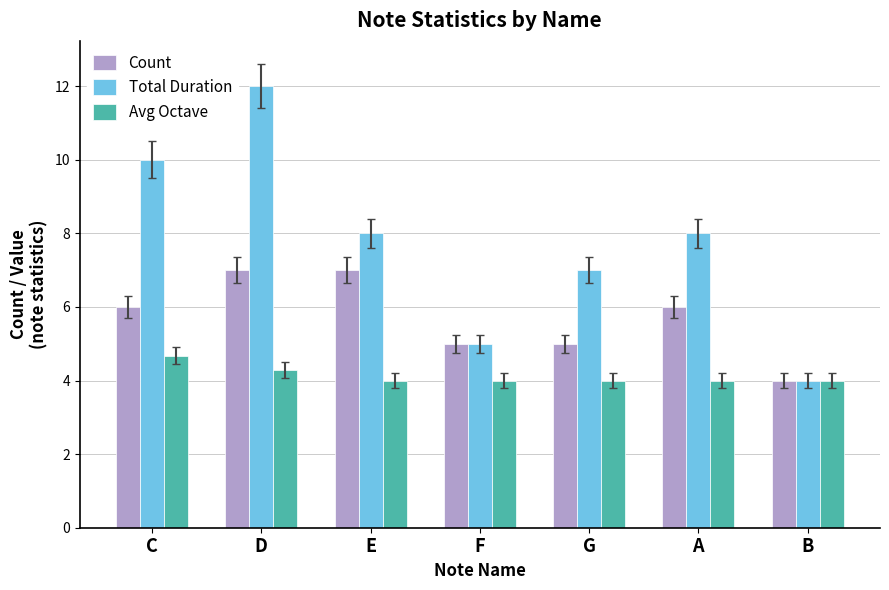

Is the value of Avg Octave at C greater than the value of Total Duration at B?

Yes